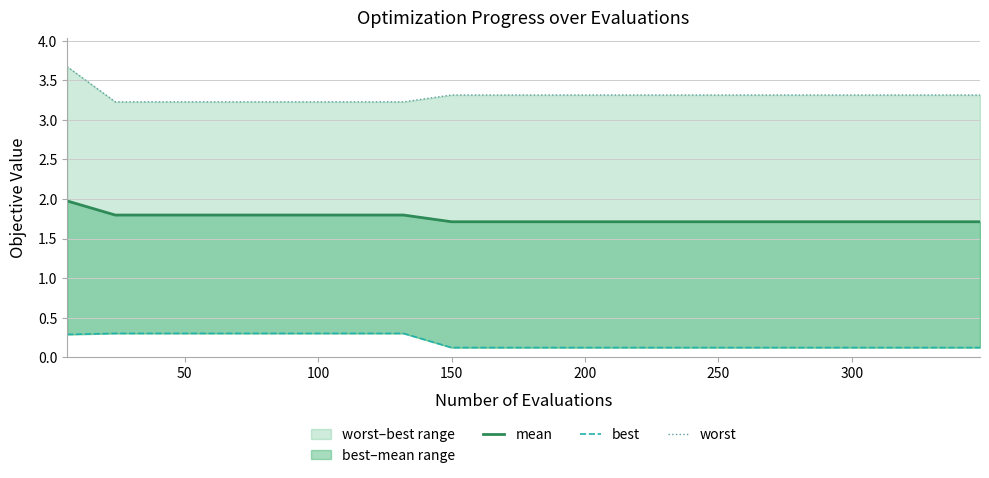

What is the label of the 17th point from the right?

150